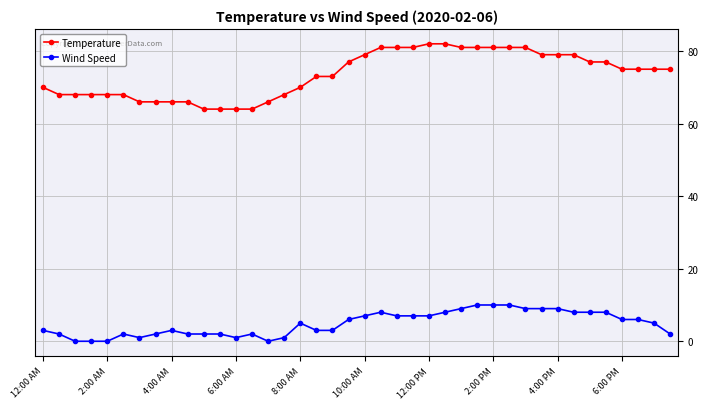

What are all the series names shown in the legend?

Temperature, Wind Speed